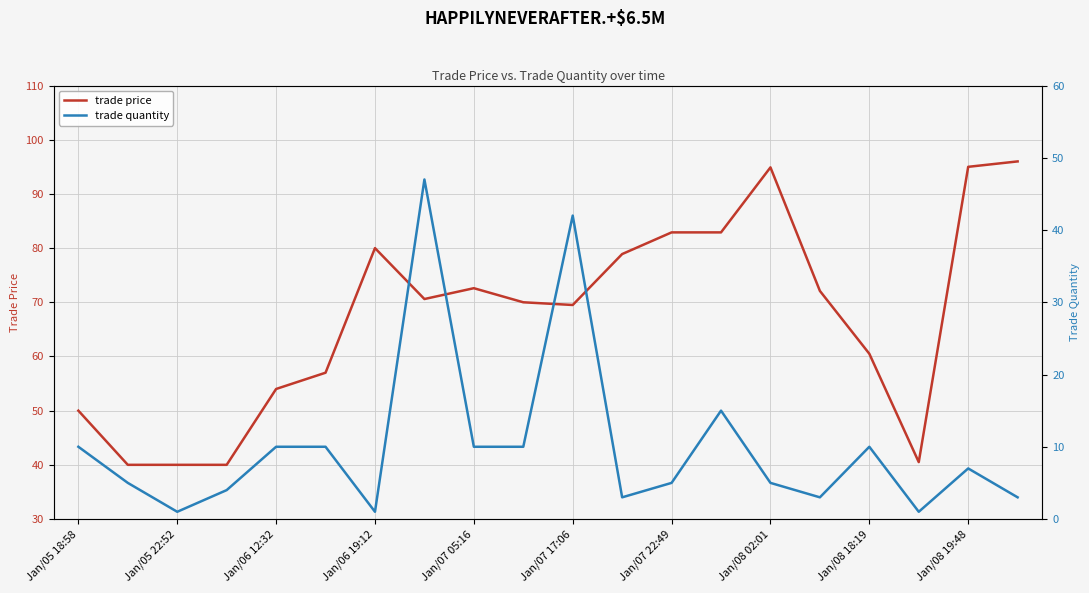

What is the difference between the maximum and minimum values in the trade quantity series?

46.0